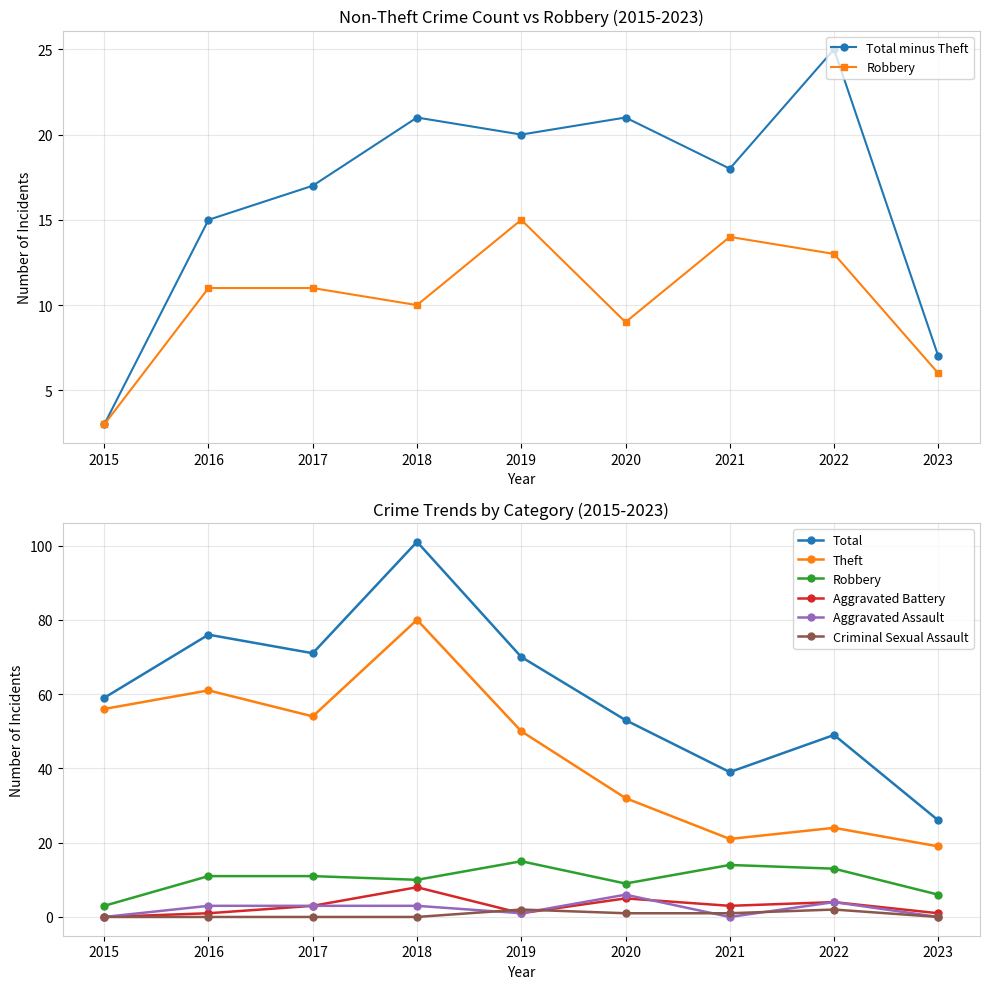

Rank the categories by Theft value from lowest to highest.

2023, 2021, 2022, 2020, 2019, 2017, 2015, 2016, 2018